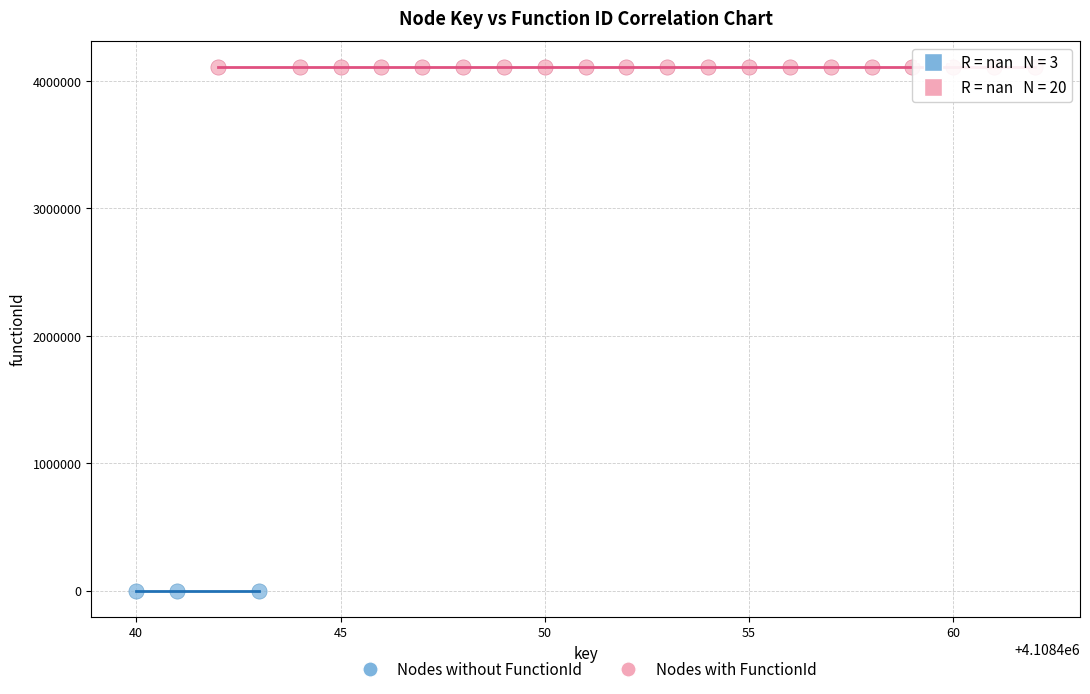

Which series reaches the maximum Y coordinate?

Nodes with FunctionId